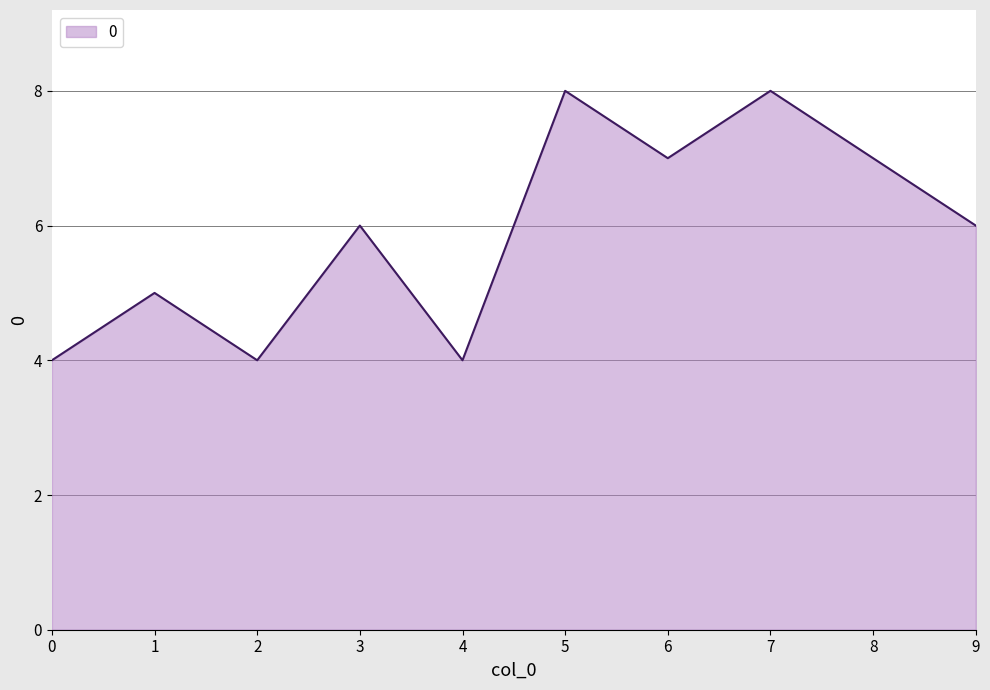

What is the change in value from 1 to 7?

+3